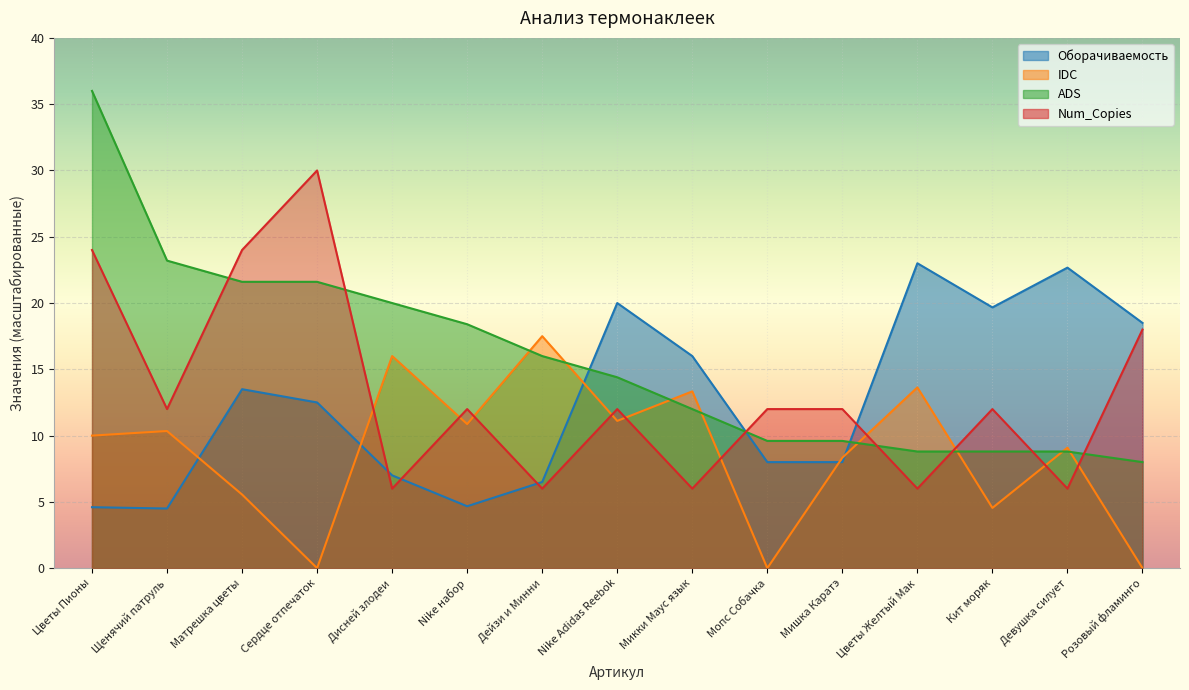

What is the greatest value displayed?

36.0